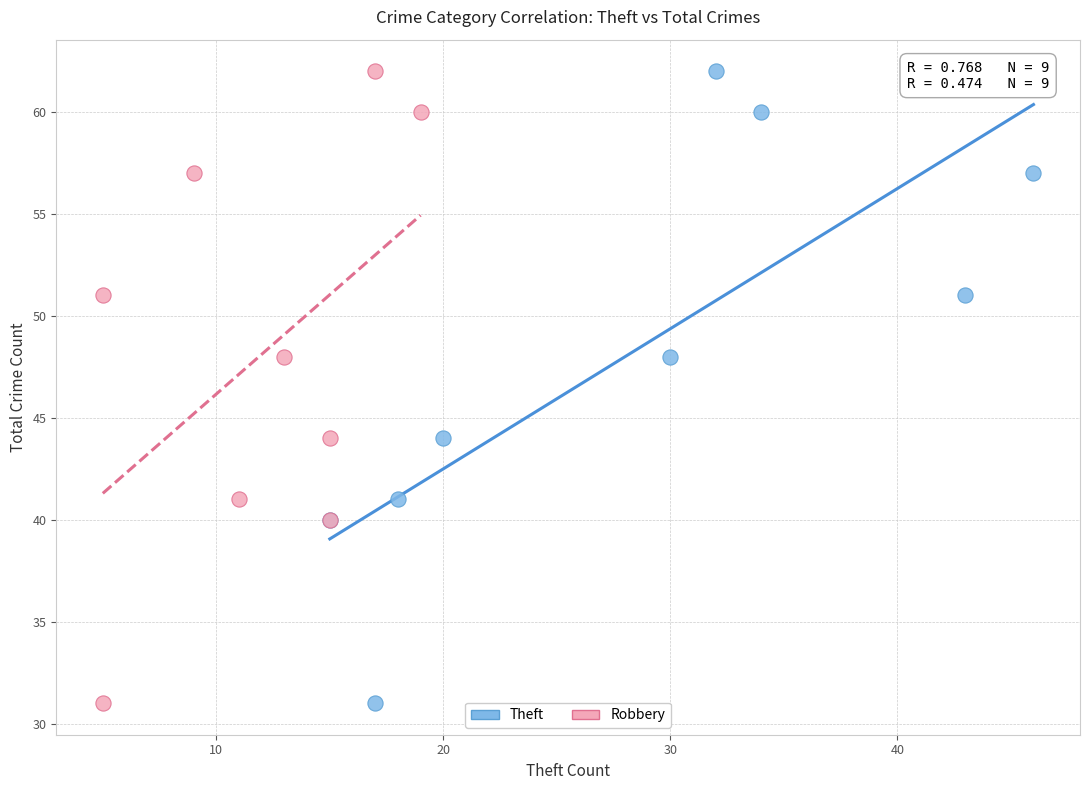

What are all the series names shown in the legend?

Theft, Robbery